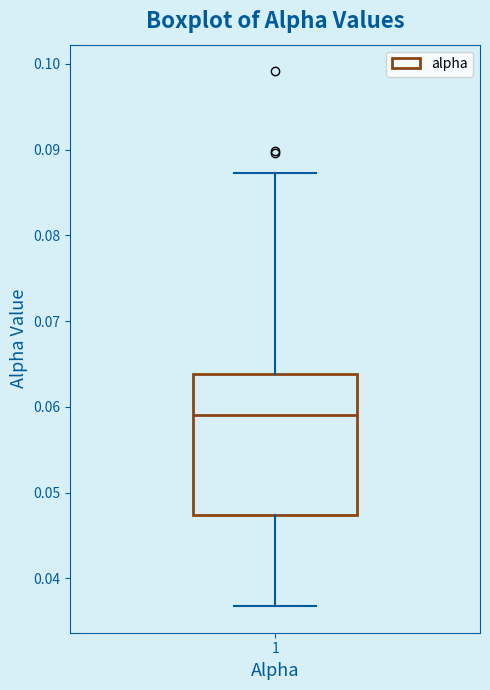

Transcribe this box plot: give where the median line is, the range the box spans, and where the two whiskers end, as read against the y-axis. The values are not printed on the chart, so give them approximately, as read against the axis.

median 0.059, box 0.047 to 0.064, whiskers 0.037 to 0.087